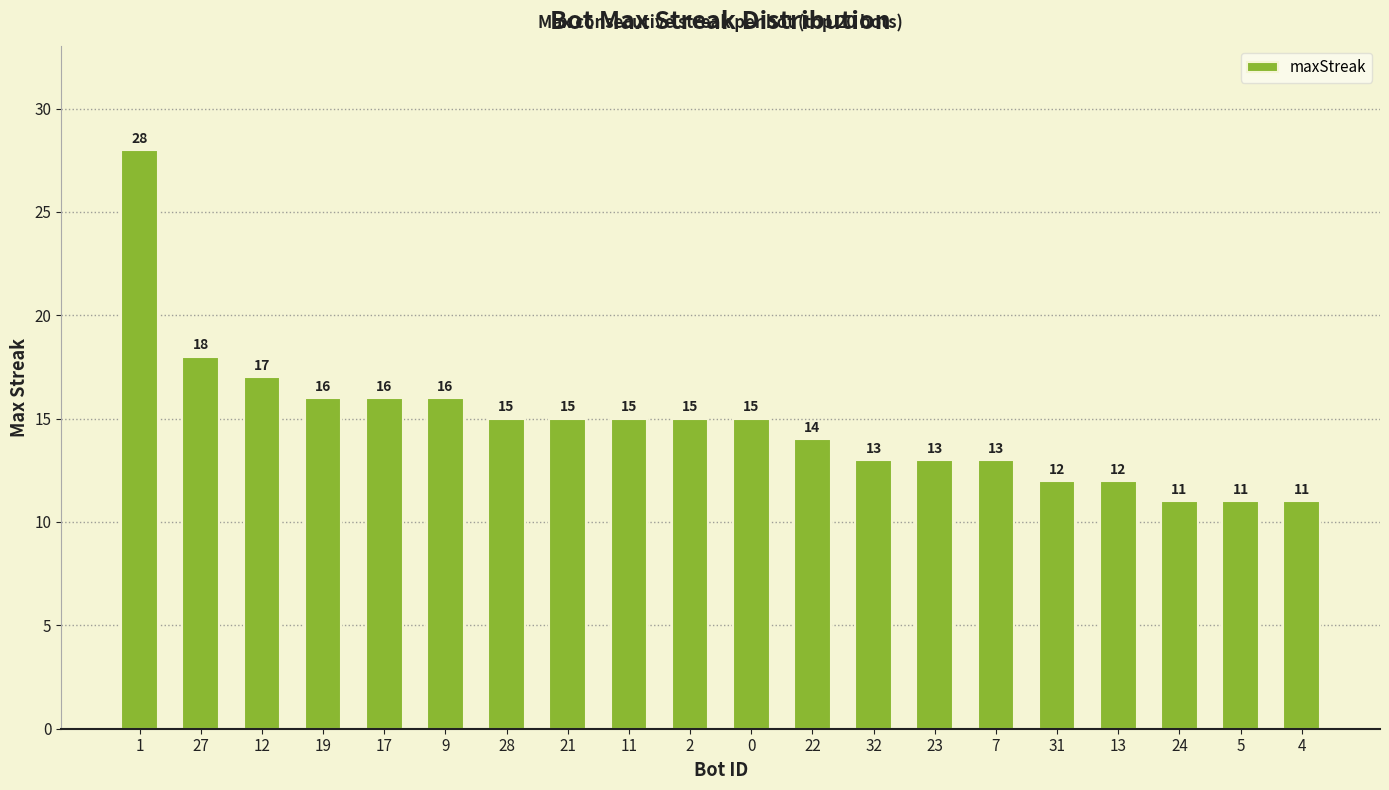

Approximately how many times larger is the value at 9 compared to 7?

1.2